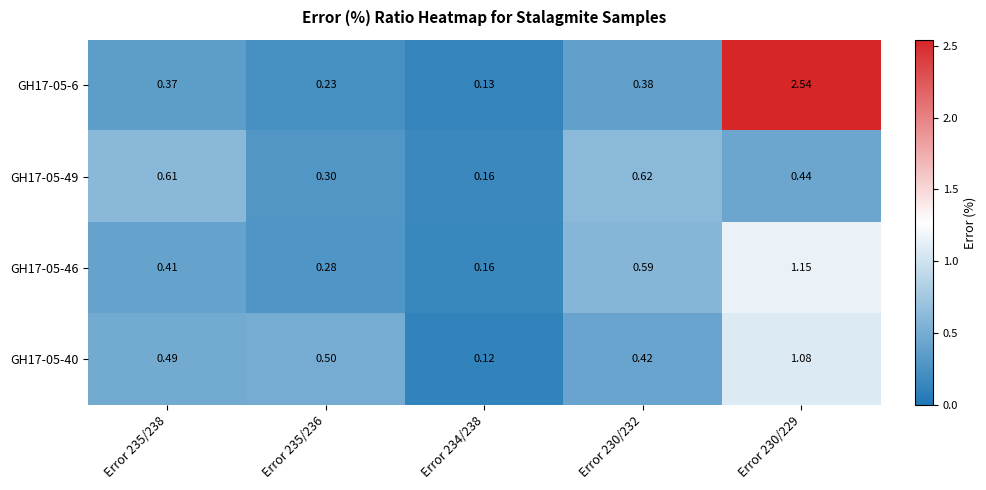

What is the total value across all series at Error 230/229?

5.2